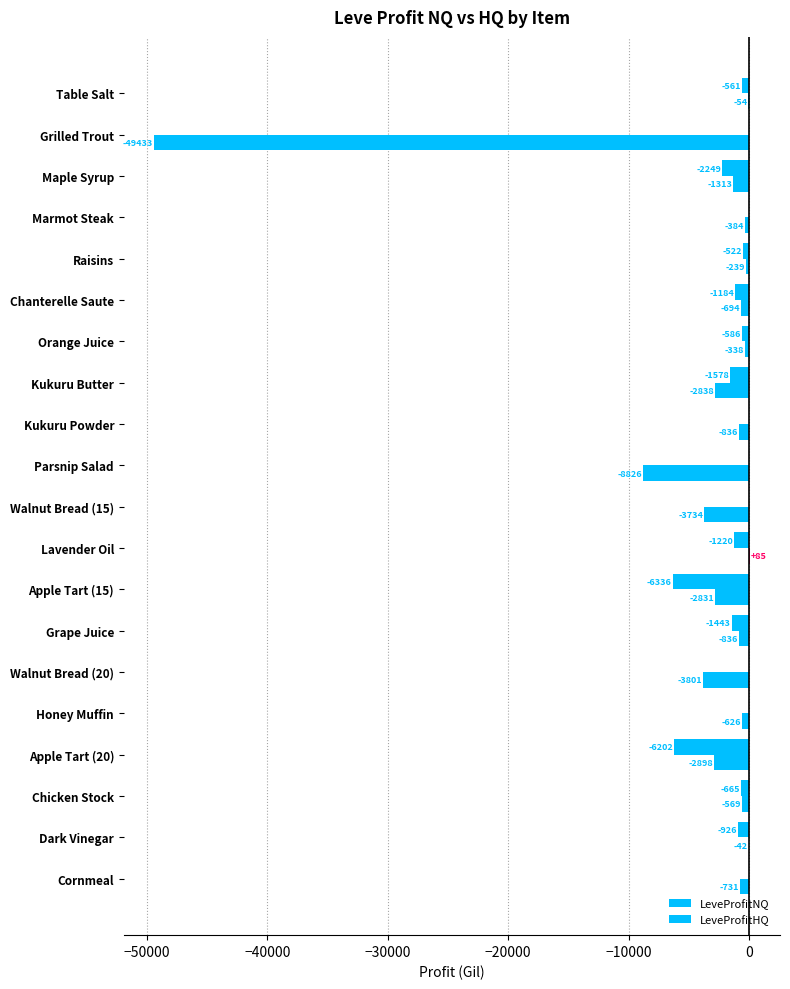

How many data points in LeveProfitHQ are above -560?

9